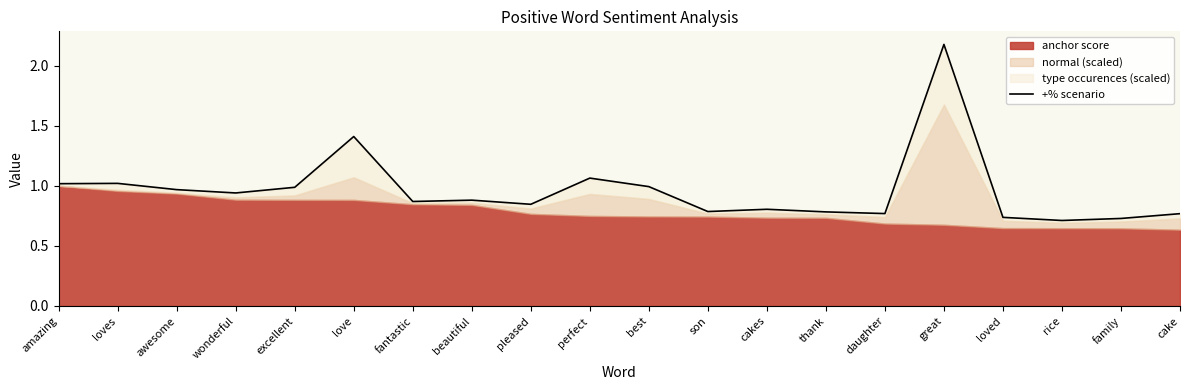

What is the smallest value displayed?

0.7